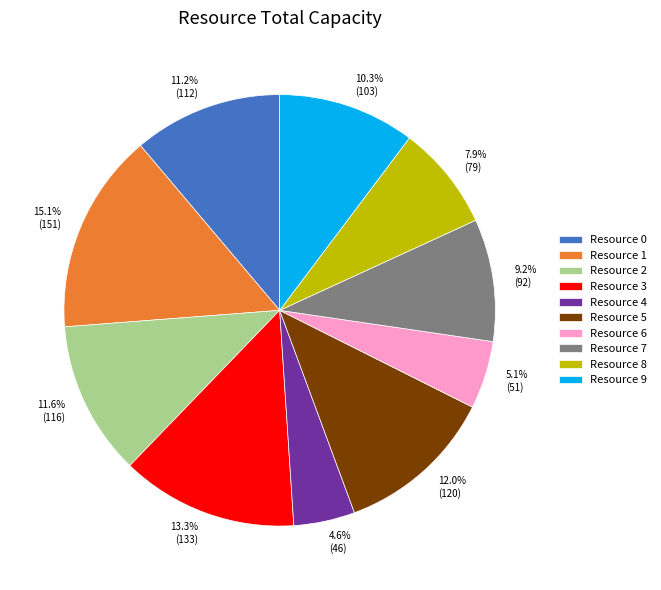

Is Resource 6 the majority of the pie?

No